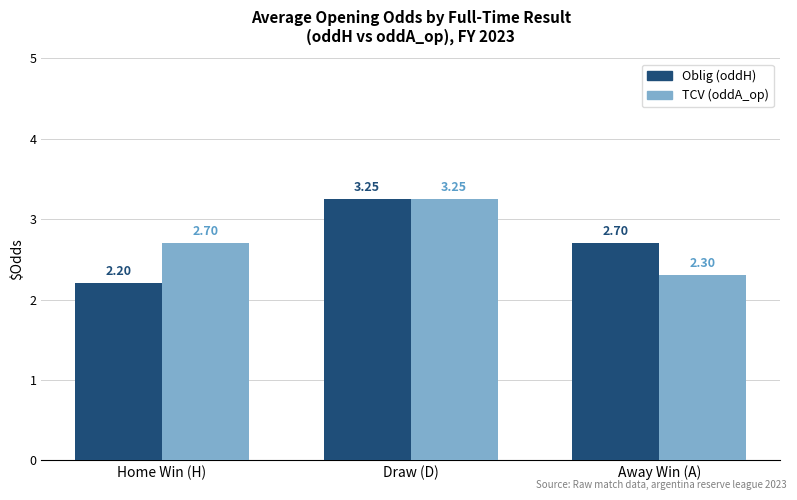

Rank the series at Home Win (H) from lowest to highest value.

Oblig (oddH), TCV (oddA_op)